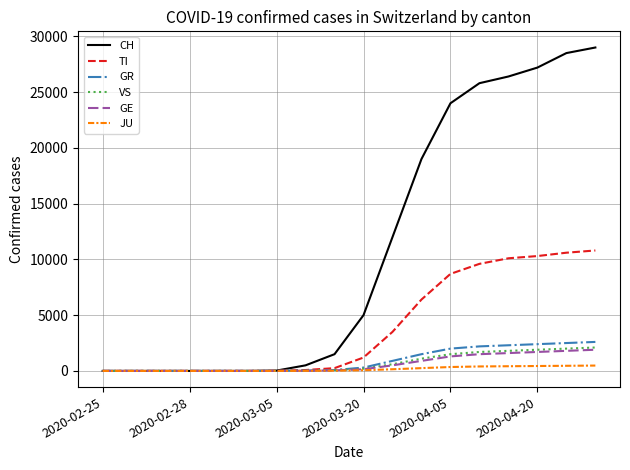

What is the greatest value displayed?

29000